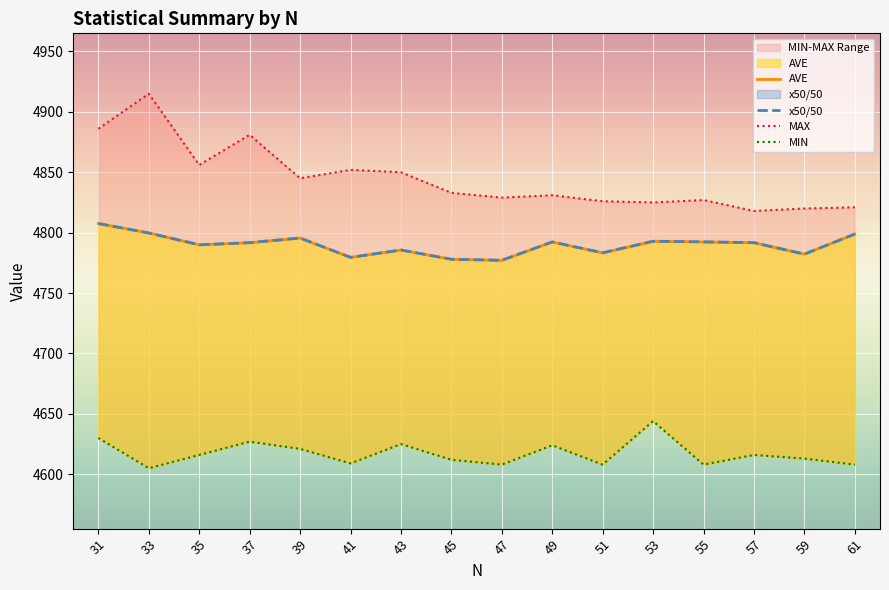

What is the sum of all AVE values?

76638.6